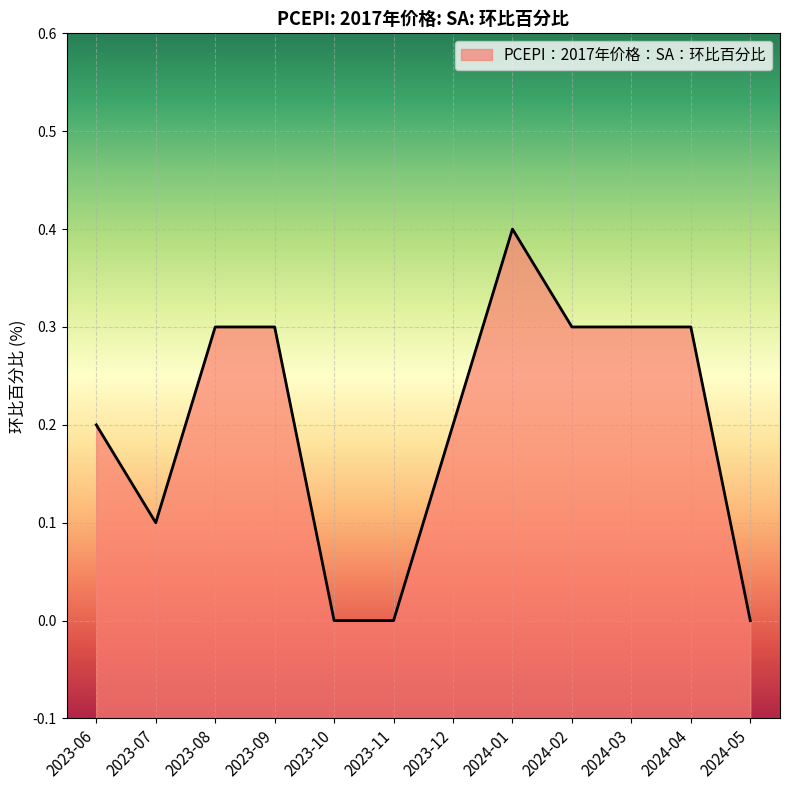

Reading left to right, transcribe all the data shown in this chart.

2023-06=0.2	2023-07=0.1	2023-08=0.3	2023-09=0.3	2023-10=0.0	2023-11=0.0	2023-12=0.2	2024-01=0.4	2024-02=0.3	2024-03=0.3	2024-04=0.3	2024-05=0.0